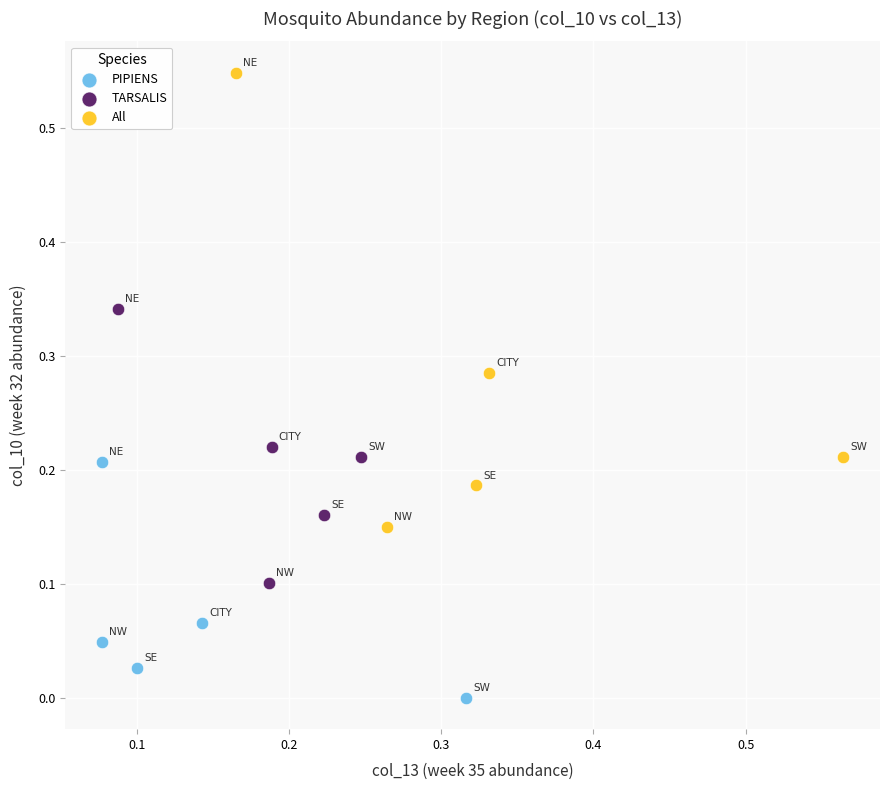

Which series reaches the minimum Y coordinate?

PIPIENS